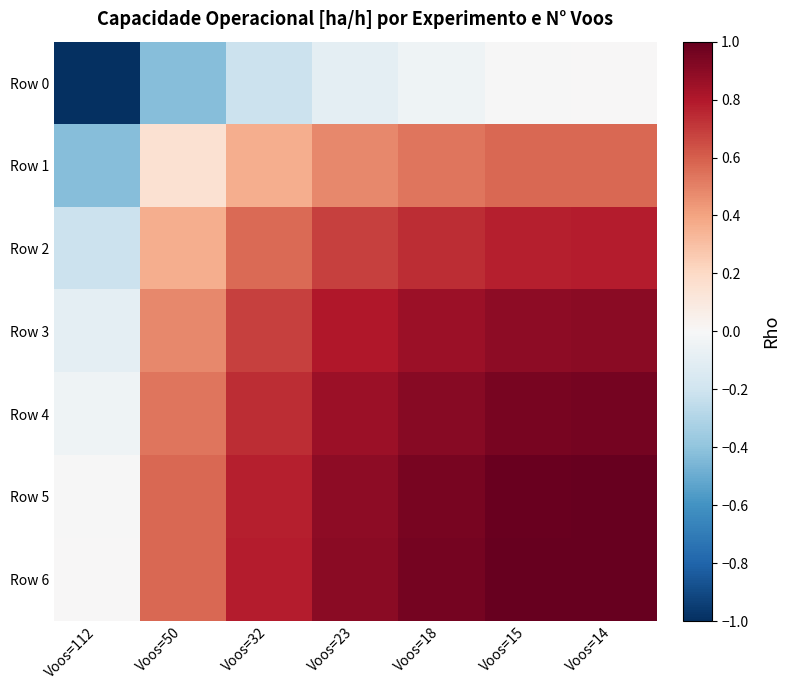

Which series has the largest total across all categories?

Row 6